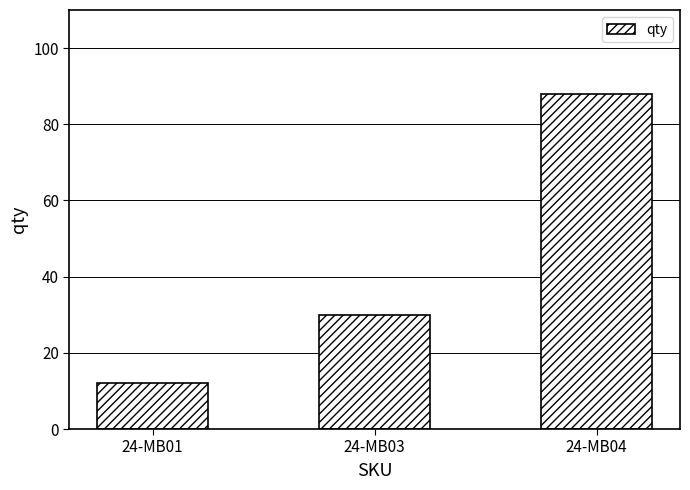

Reading right to left, transcribe all the data shown in this chart.

24-MB04=88	24-MB03=30	24-MB01=12